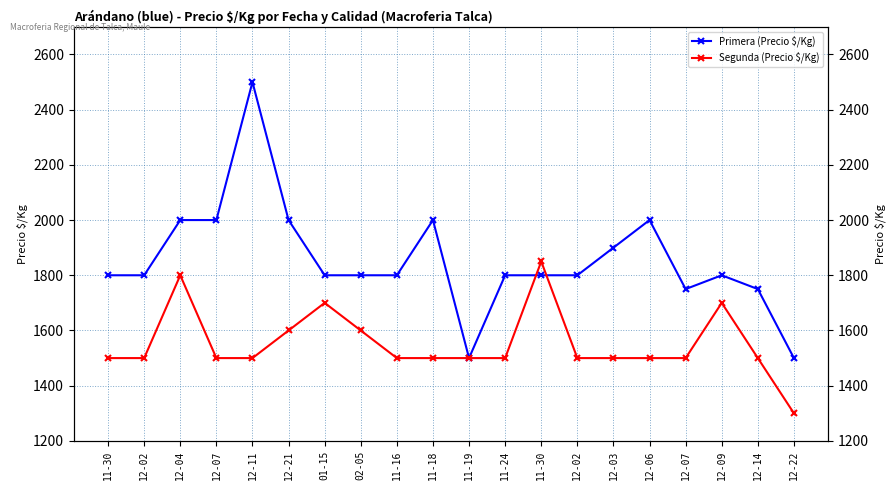

Between which two adjacent categories do Primera (Precio $/Kg) and Segunda (Precio $/Kg) first intersect?

11-24 and 11-30